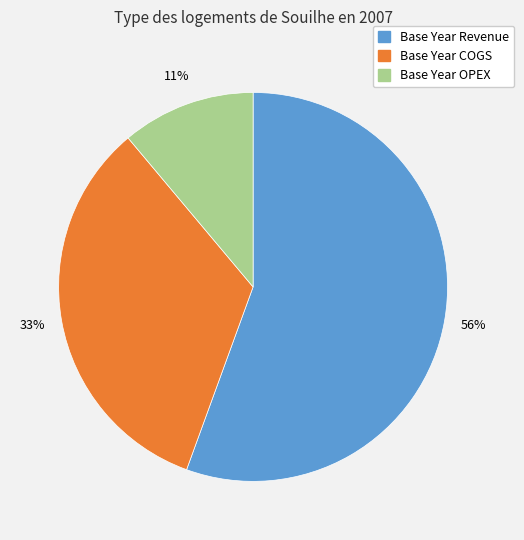

Which category has the biggest portion of the pie?

Base Year Revenue